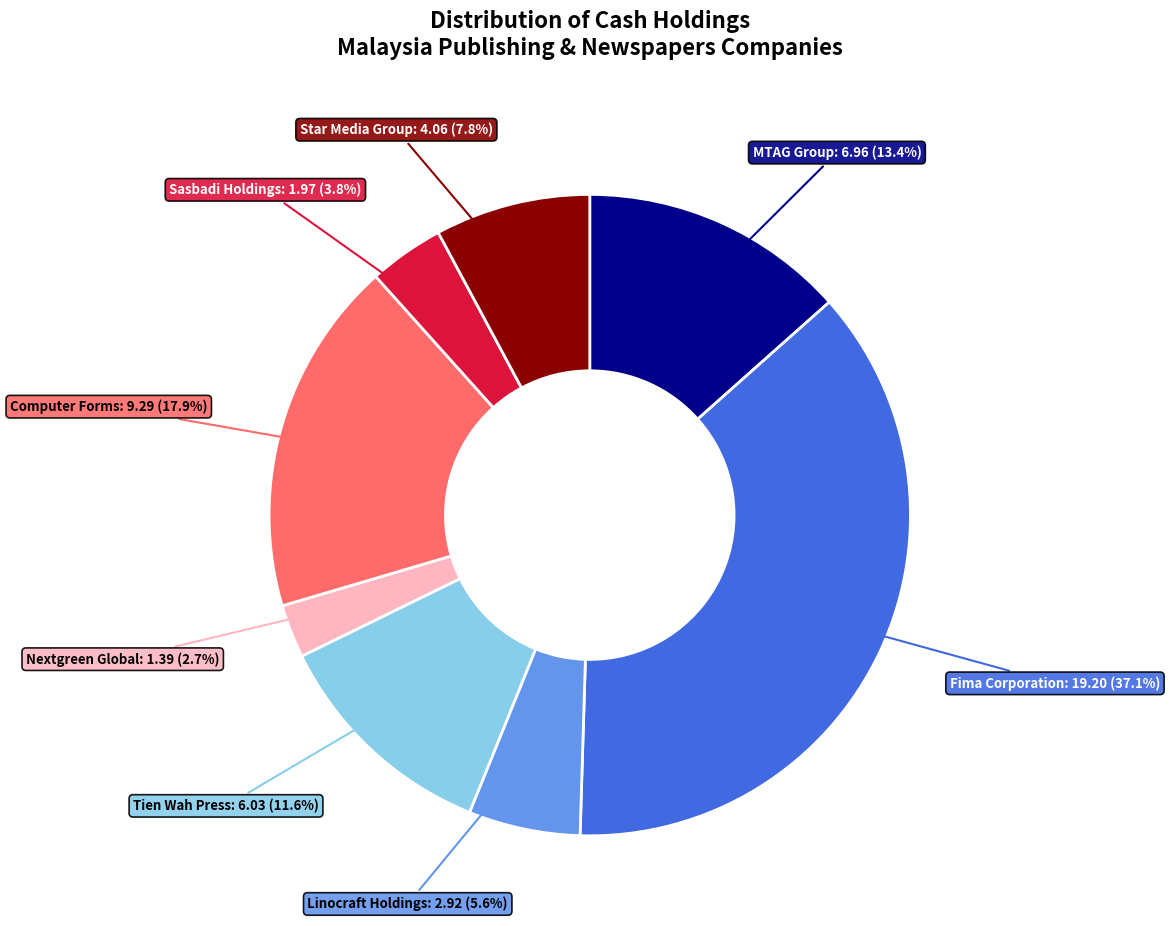

Does any single category account for the majority?

No